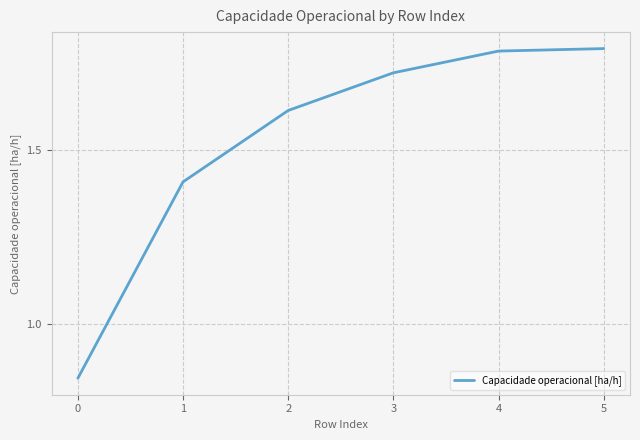

How many values are between 1 and 2?

5